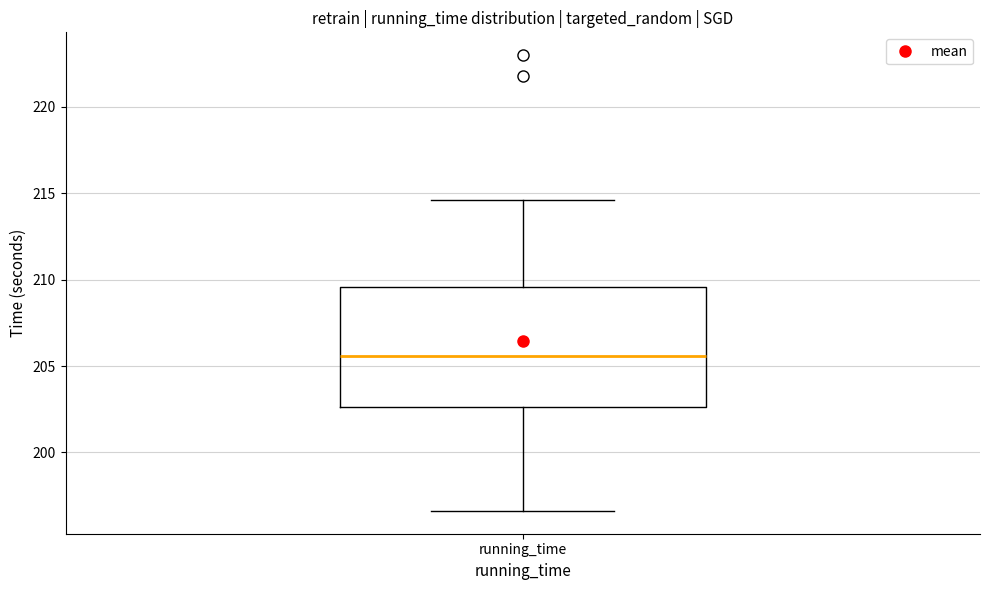

Transcribe this box plot: give where the median line is, the range the box spans, and where the two whiskers end, as read against the y-axis. The values are not printed on the chart, so give them approximately, as read against the axis.

median 205.5, box 202.5 to 209.5, whiskers 196.5 to 214.5